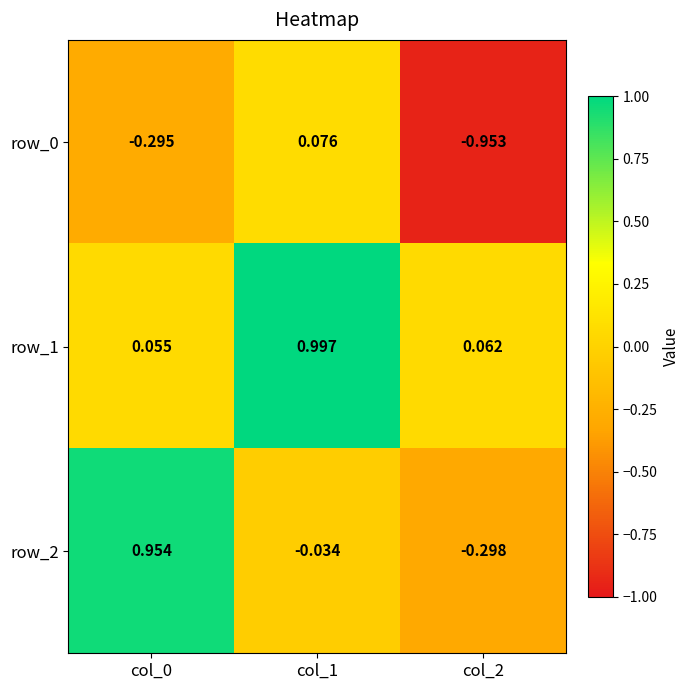

Is the value of row_2 at col_0 greater than the value of row_1 at col_2?

Yes